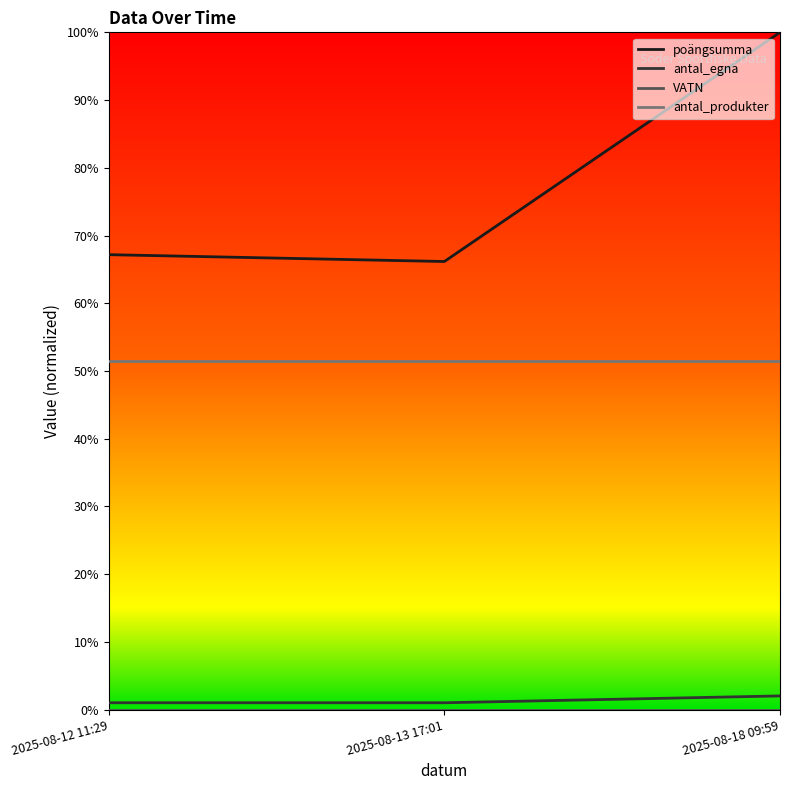

Where is poängsumma nearest to the value 0?

2025-08-13 17:01